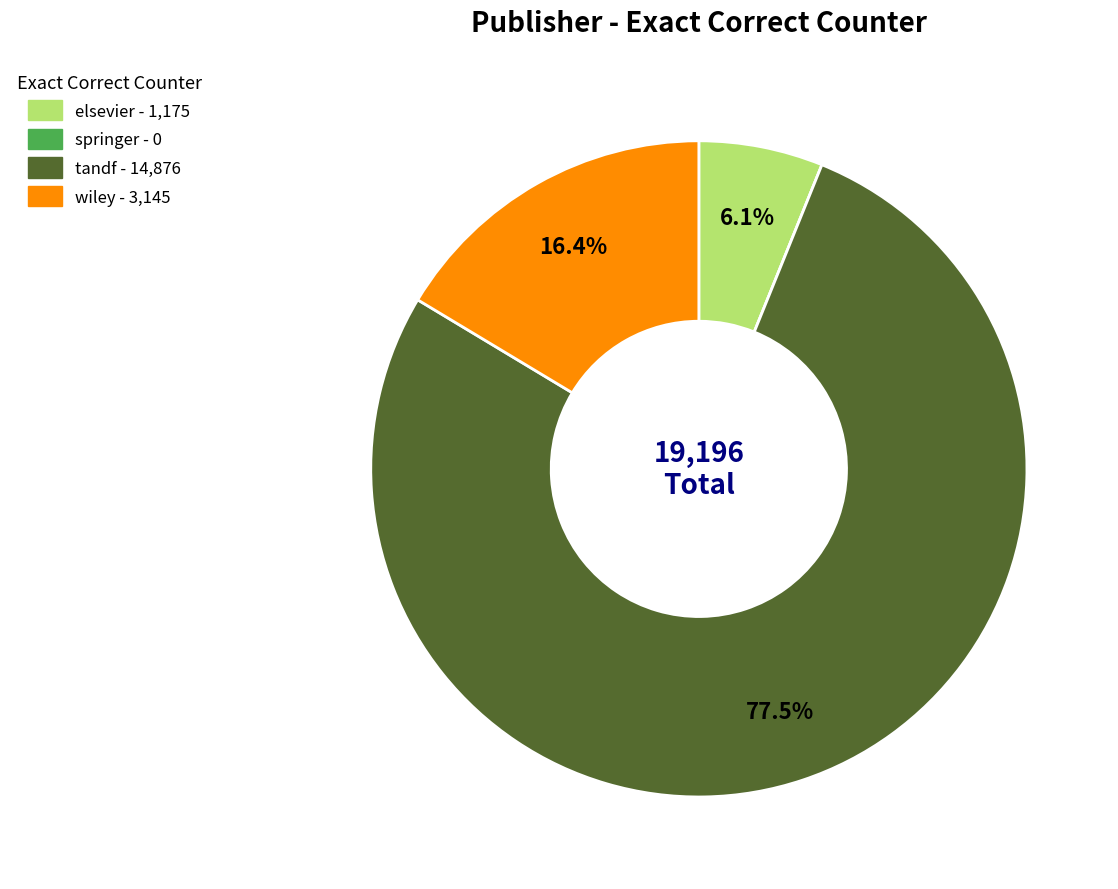

What is the majority slice?

tandf